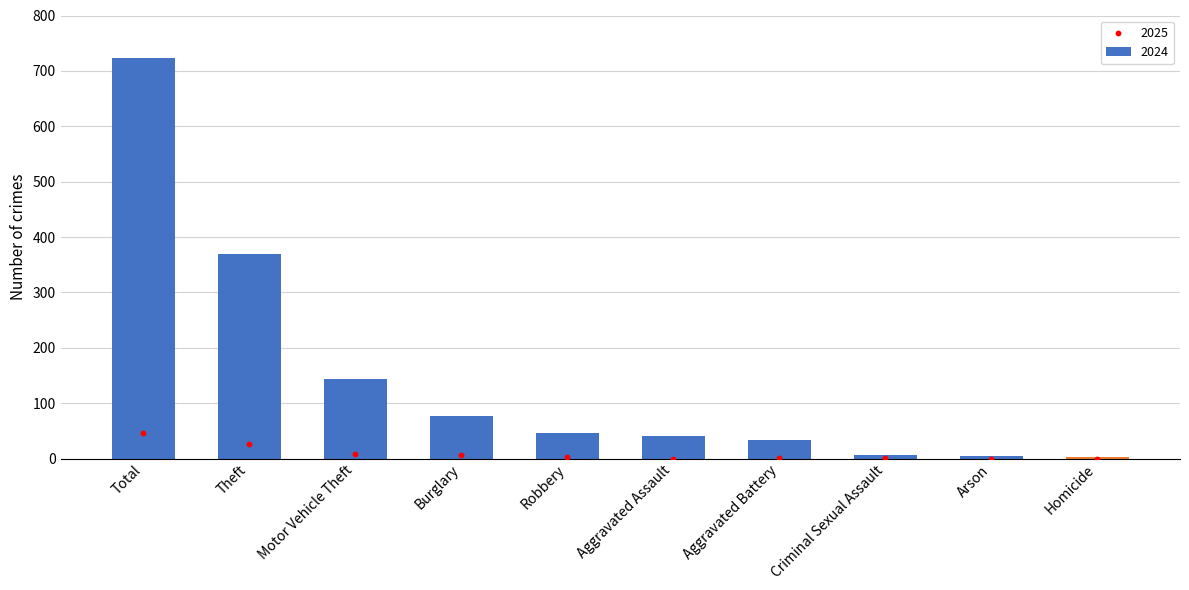

Which series has the largest total across all categories?

2024